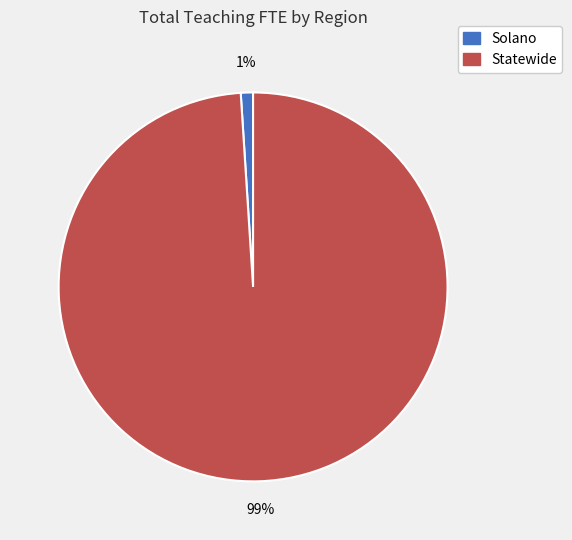

True or false: Statewide accounts for 88% of the total.

False